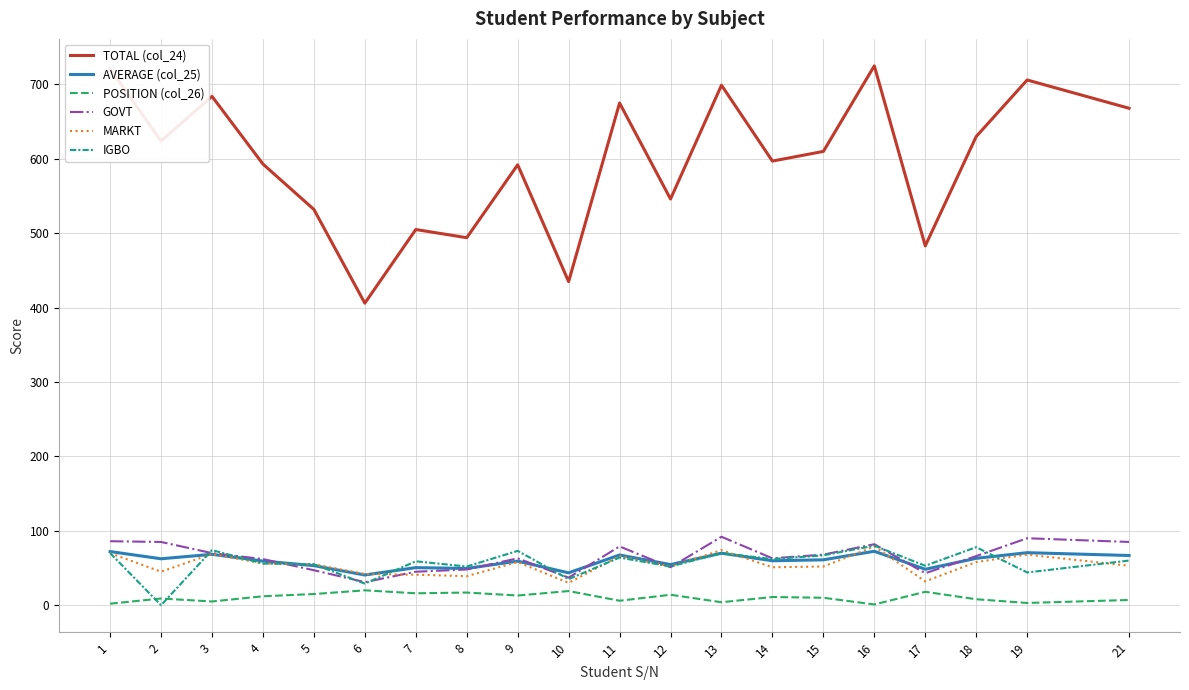

True or false: GOVT has a value of 43.0 at 17.

True